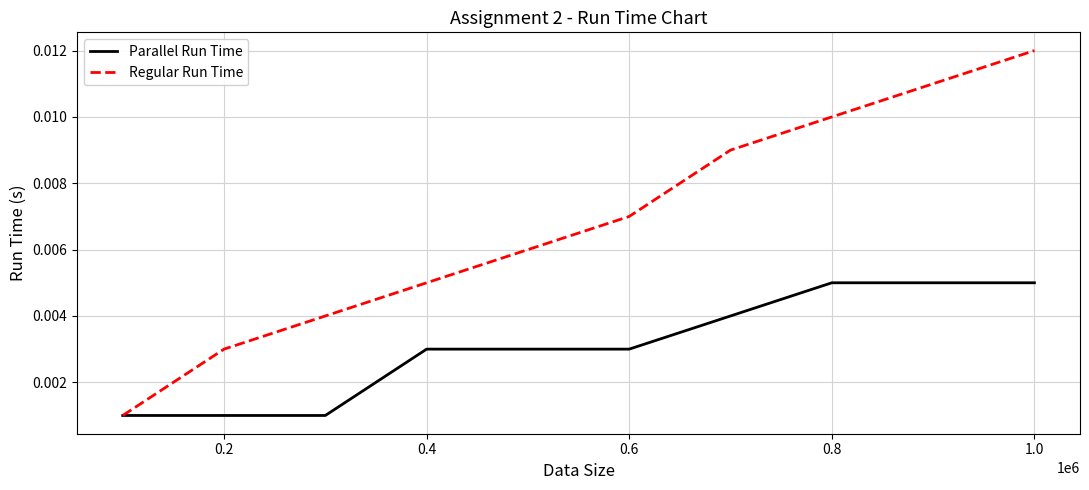

List the series in order of their overall mean, lowest first.

Parallel Run Time, Regular Run Time